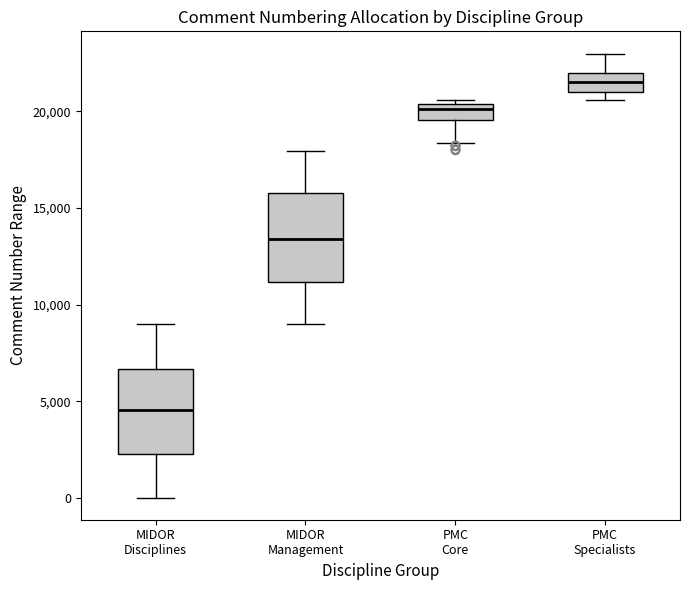

Which box has the lowest median line?

MIDOR Disciplines